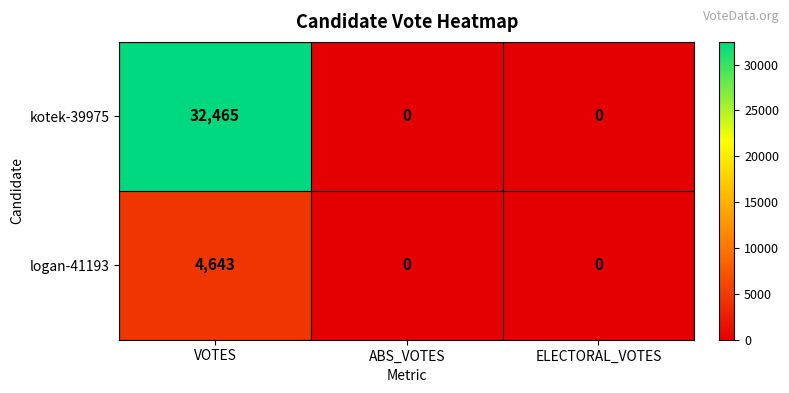

At which category is the sum across all series the highest?

VOTES